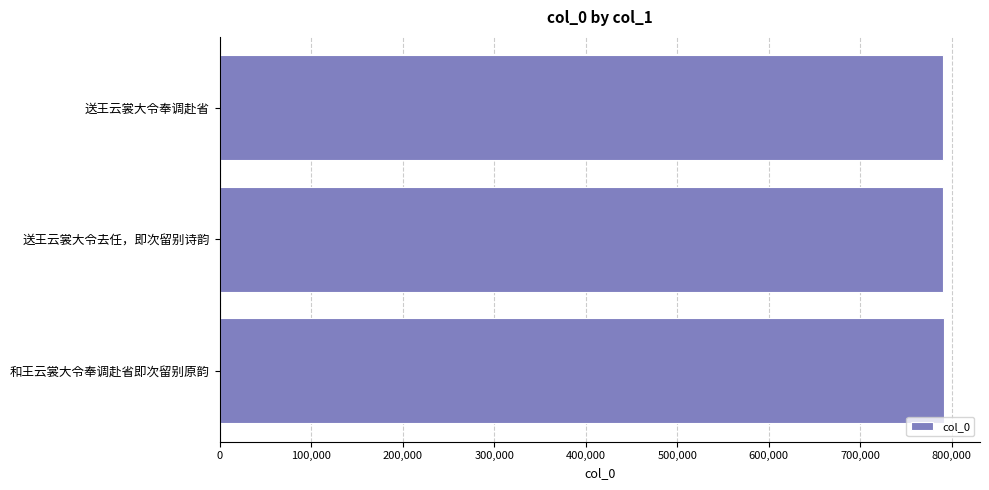

Does the chart contain stacked bars?

No